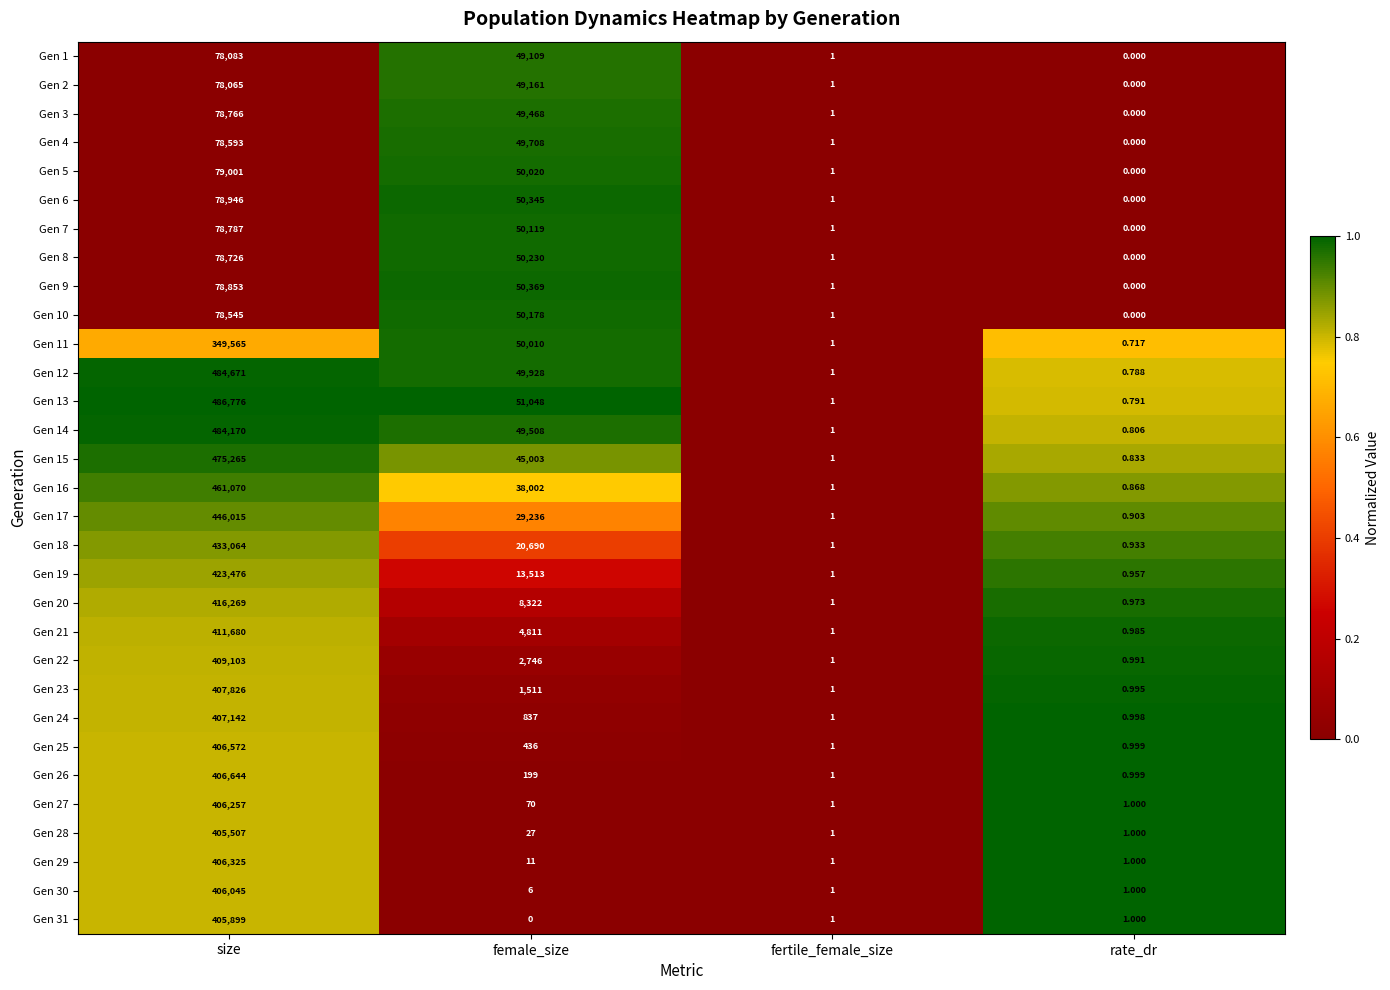

What is the spread (max minus min) of values at rate_dr?

1.0